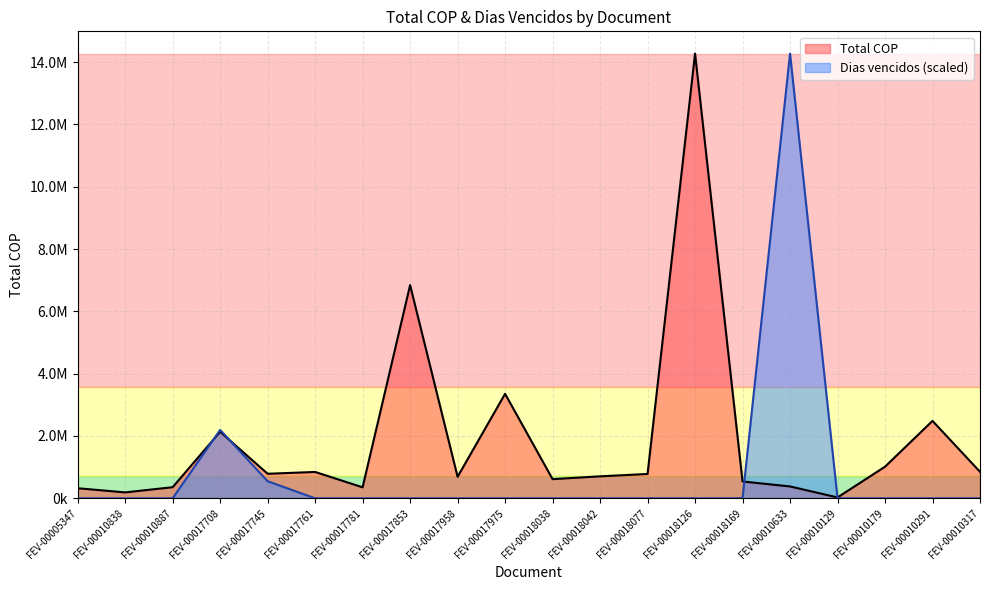

How many times do Total COP and Dias vencidos cross each other?

4